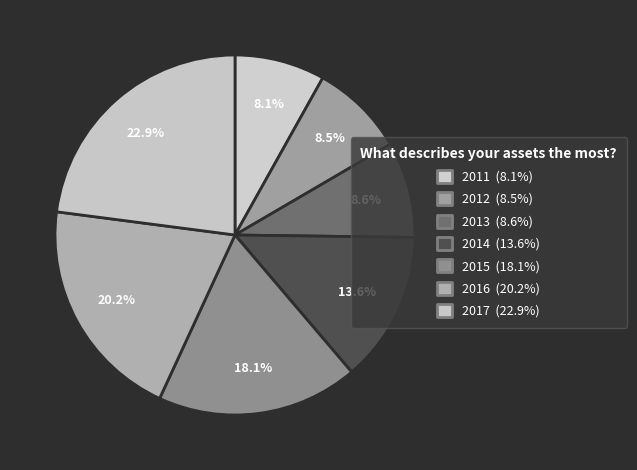

How many slices are in this pie chart?

7